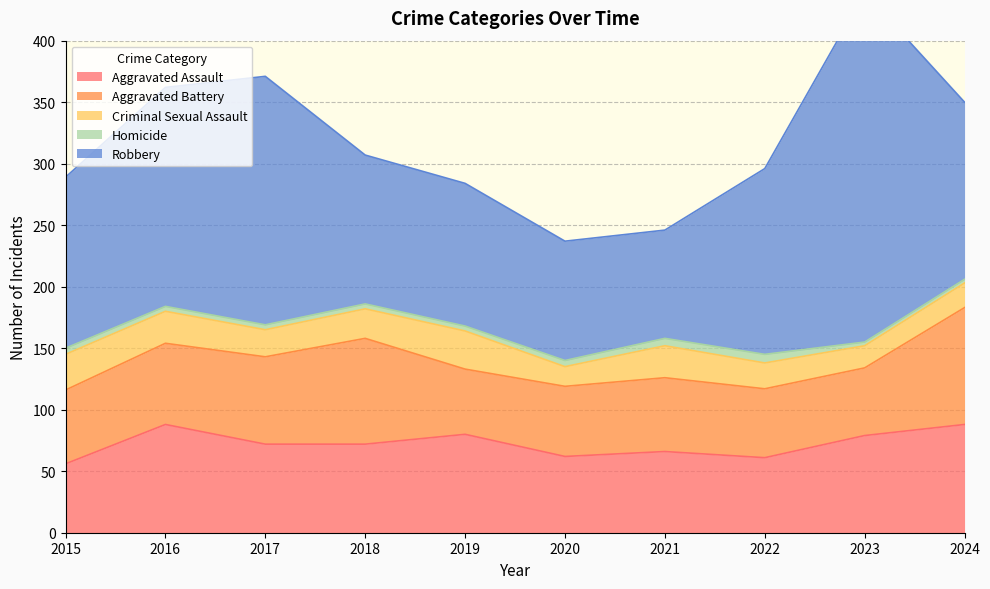

Rank the series by their maximum value, from lowest to highest.

Homicide, Criminal Sexual Assault, Aggravated Assault, Aggravated Battery, Robbery